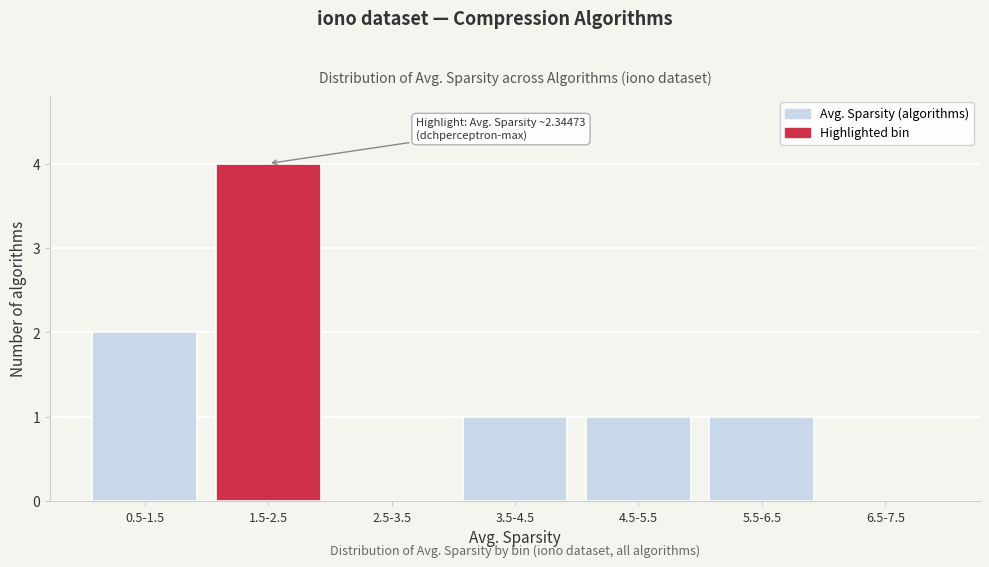

Reading right to left, transcribe all the data shown in this chart.

6.5-7.5=0	5.5-6.5=1	4.5-5.5=1	3.5-4.5=1	2.5-3.5=0	1.5-2.5=4	0.5-1.5=2